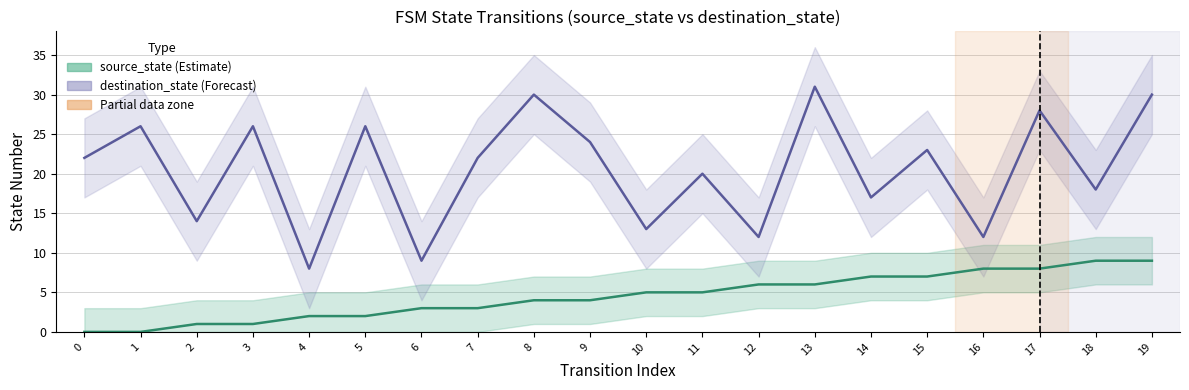

The value of source_state at 11 is 5. True or false?

True